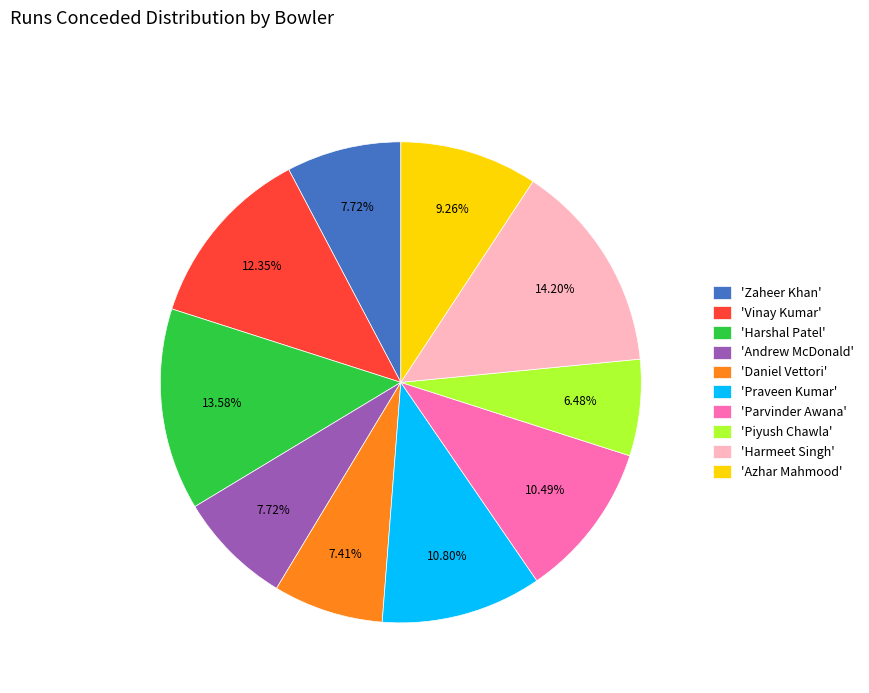

Count the number of slices in the pie.

10